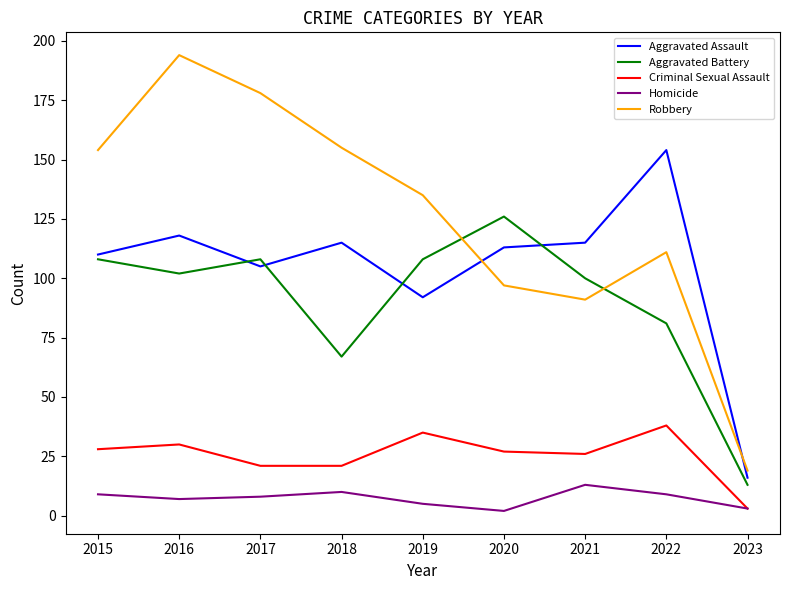

True or false: Aggravated Battery and Criminal Sexual Assault cross at least once.

False